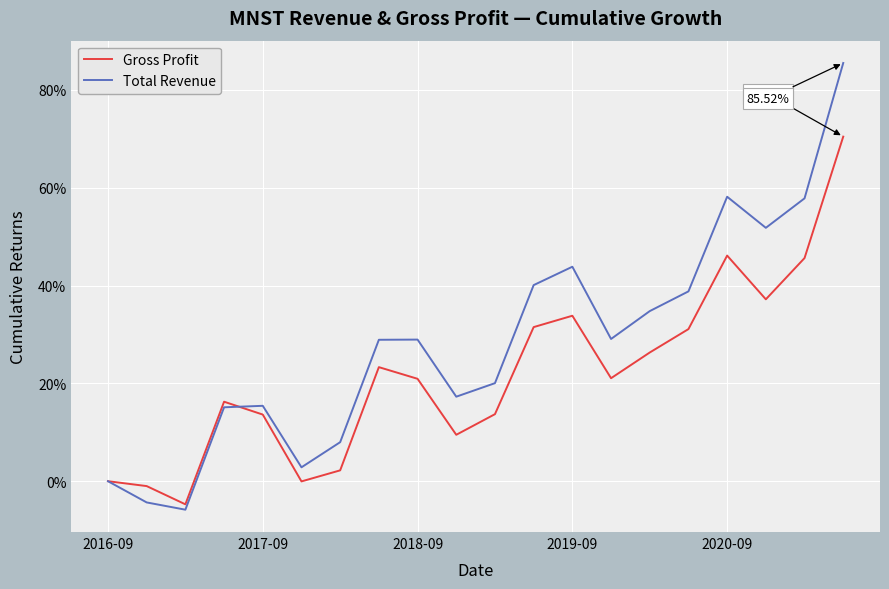

List the series in order of their peak value, lowest first.

Gross Profit, Total Revenue